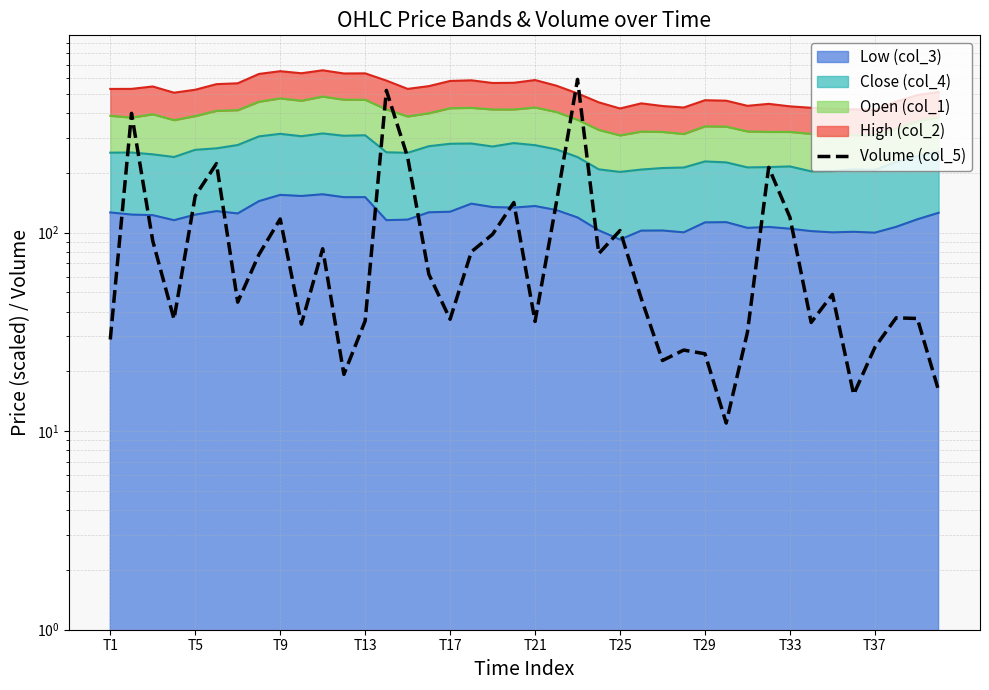

Does the chart display data point markers on the line(s)?

No